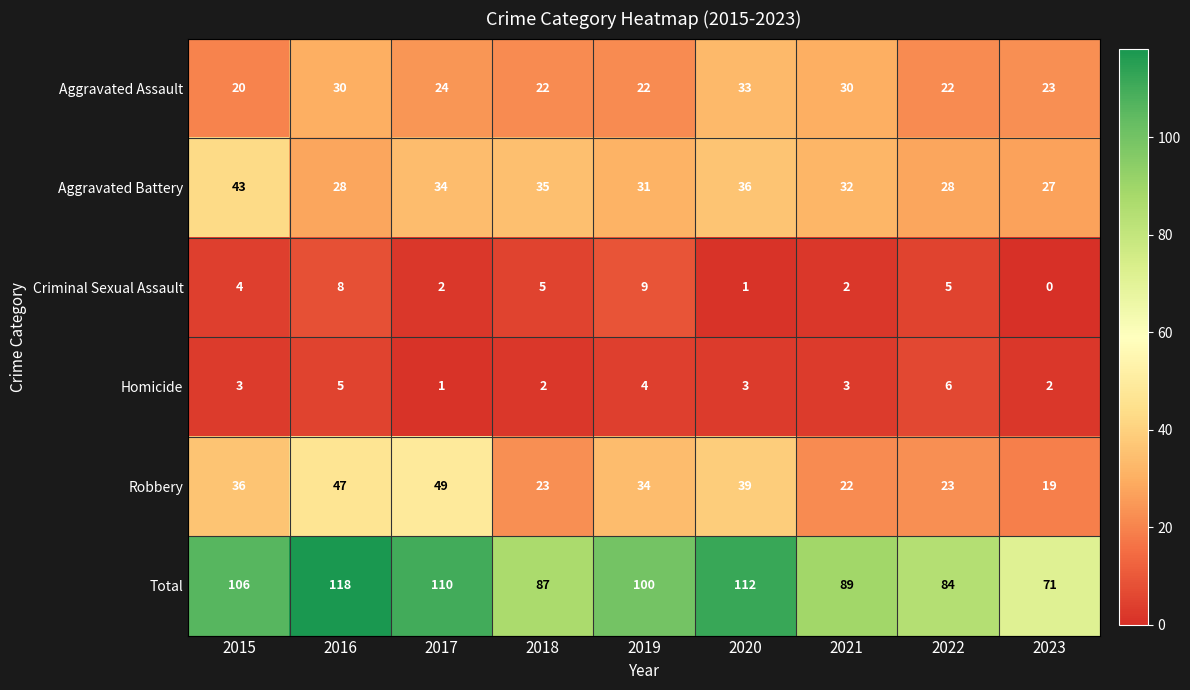

At which label does Total first exceed 100?

2015